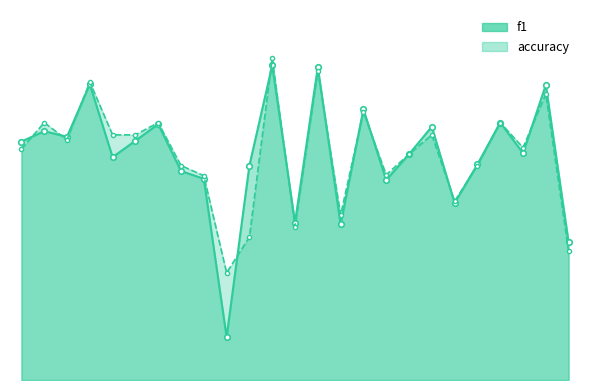

What value does the accuracy series have at 11?

0.3